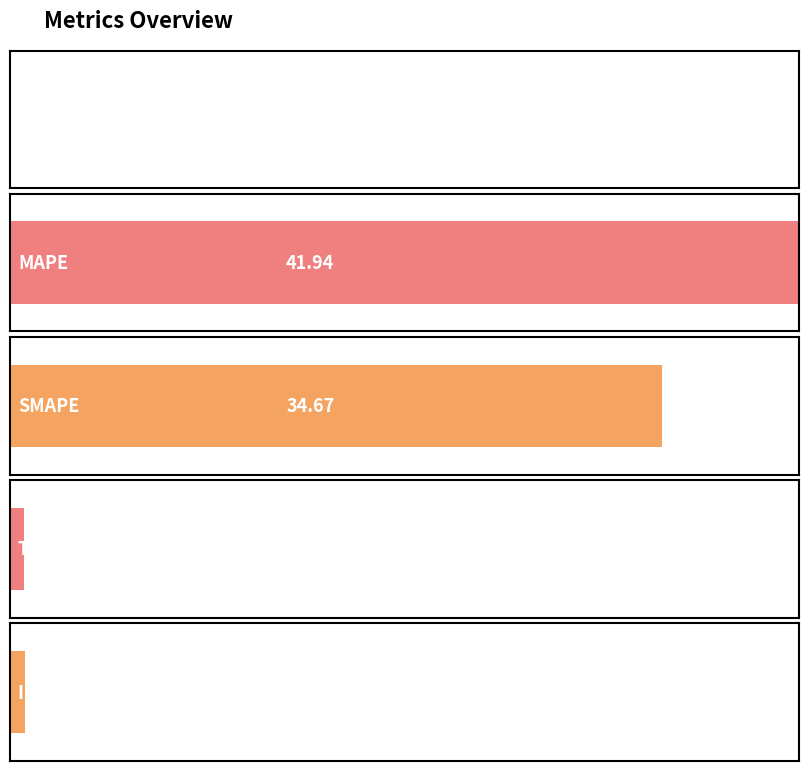

What is the label of the 3rd bar from the left?

SMAPE